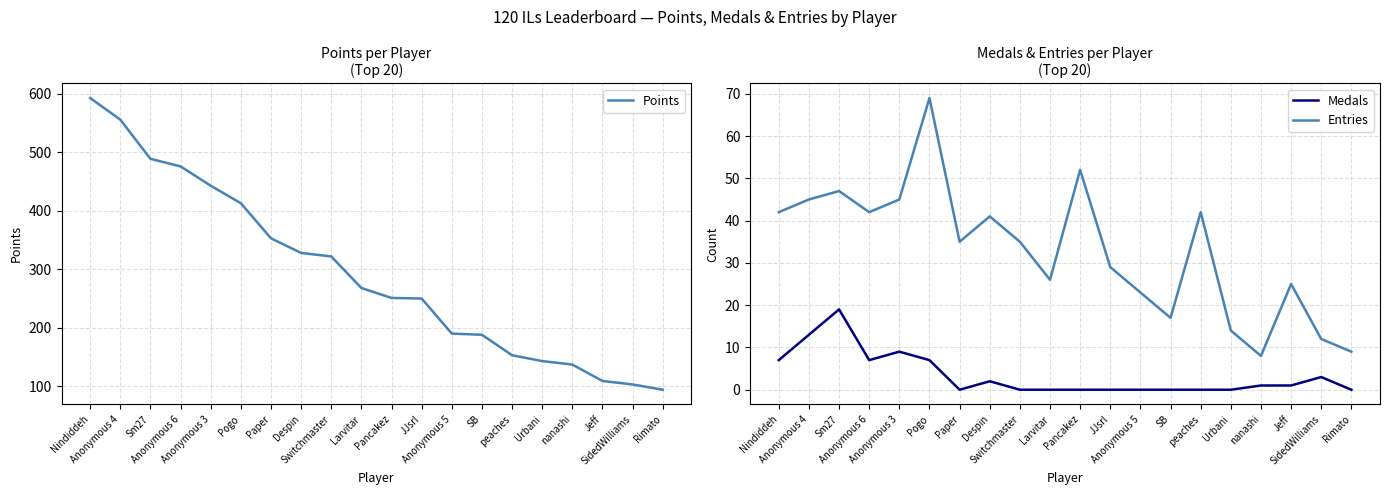

True or false: Medals and Entries cross at least once.

False